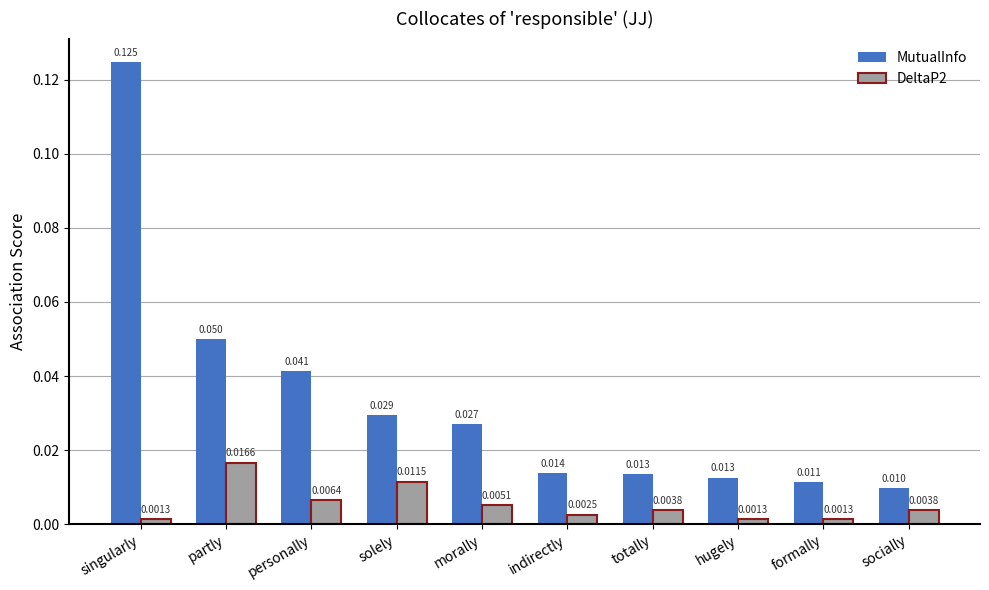

How many bars are there in total?

20